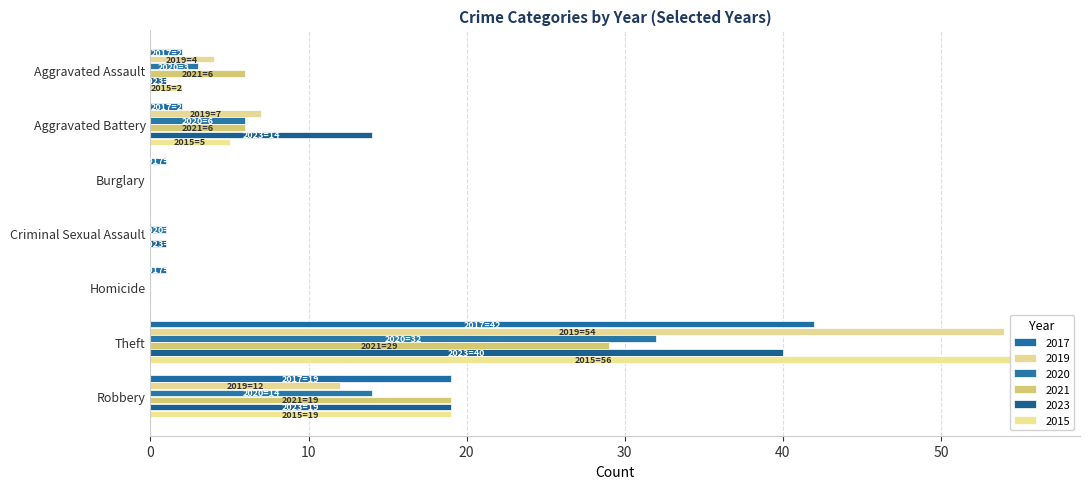

What is the sum of all 2020 values?

56